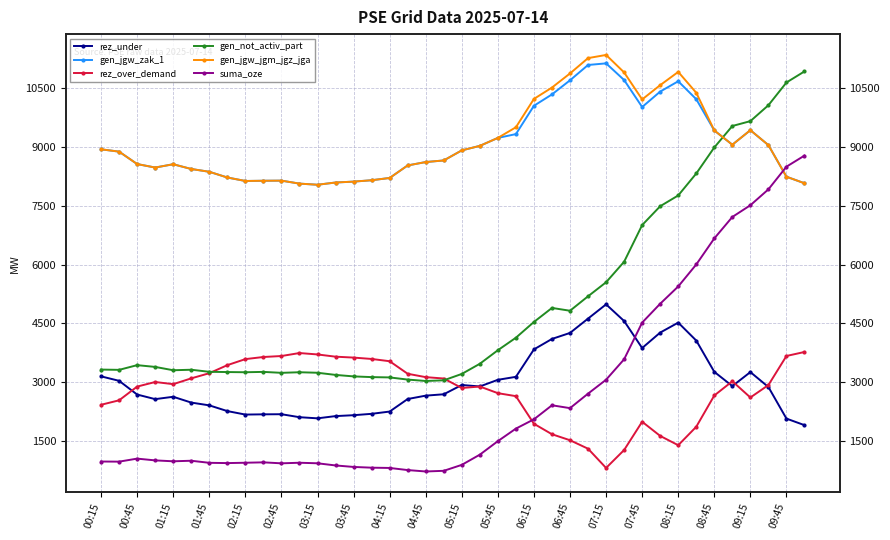

True or false: rez_under and gen_jgw_zak_1 intersect in this chart.

False